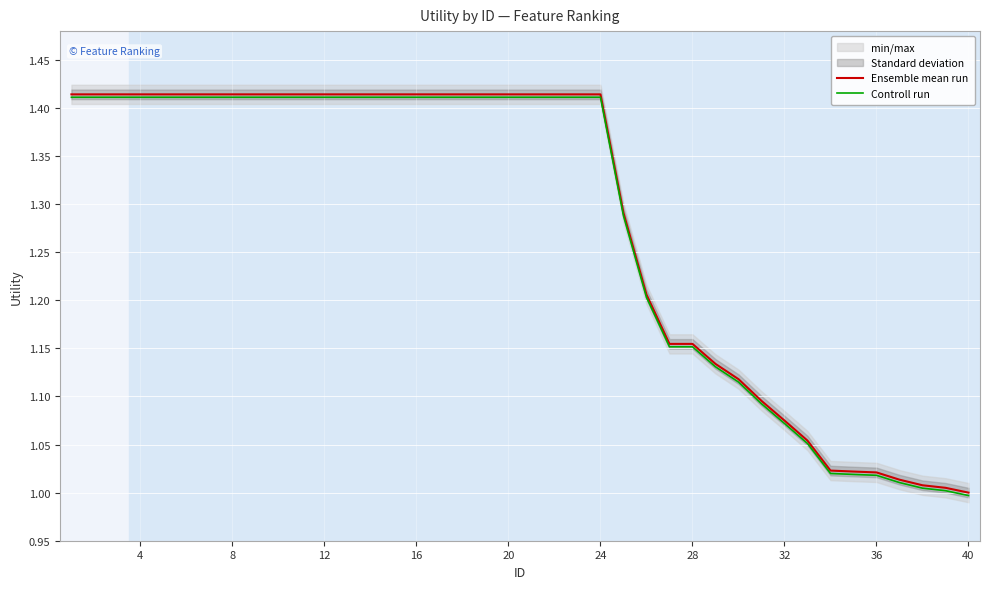

What is the average value of the Controll run series?

1.3